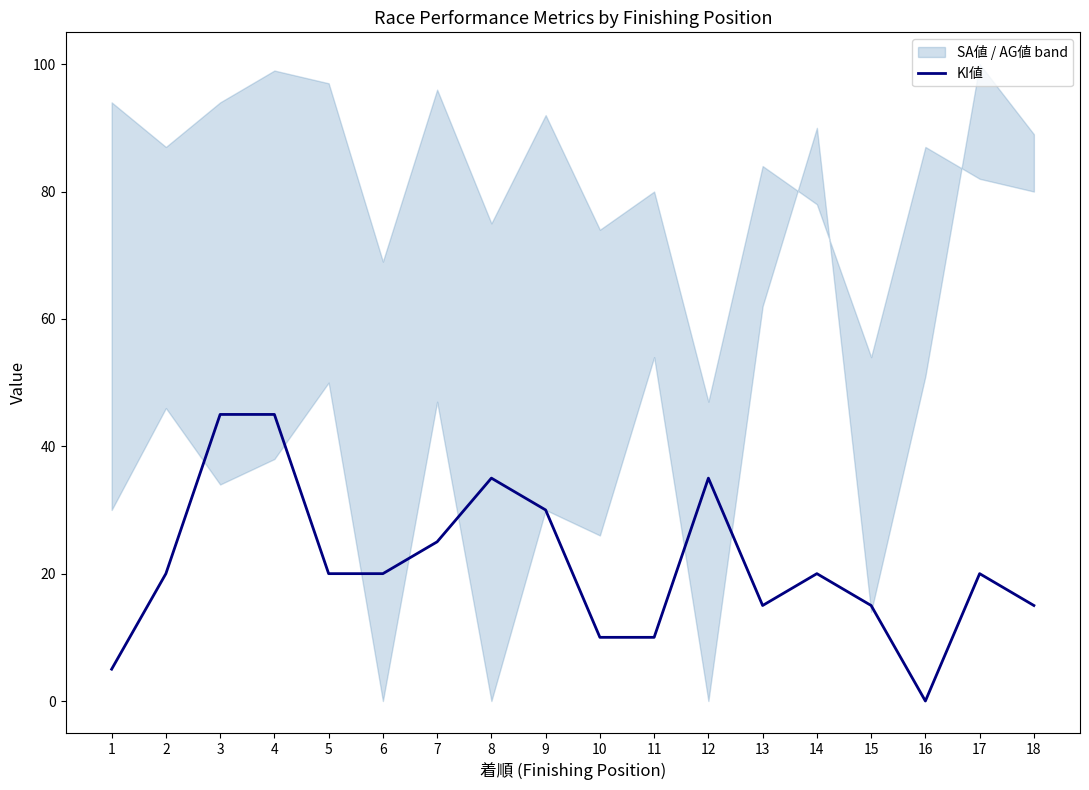

True or false: the data has more than 2 interior local peaks.

True